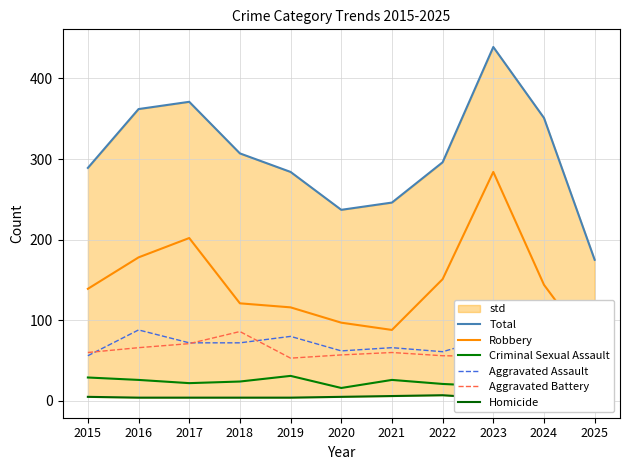

Rank the series at 2018 from highest to lowest value.

Total, Robbery, Aggravated Battery, Aggravated Assault, Criminal Sexual Assault, Homicide